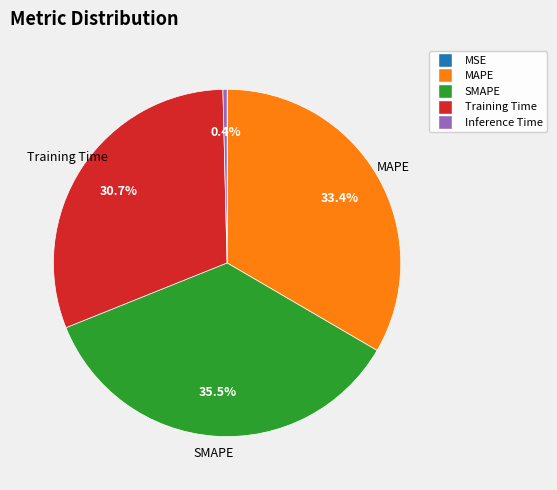

Combined, what portion of the pie is SMAPE and Training Time?

66.2%